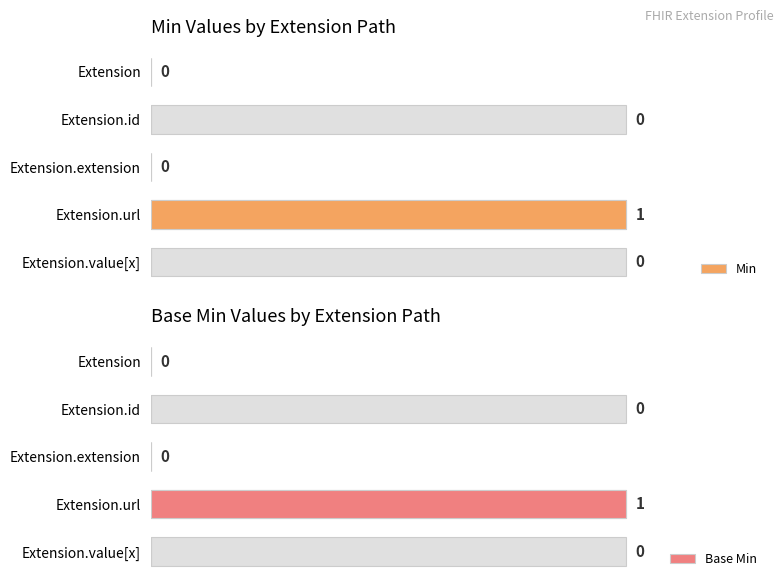

True or false: Base Min has a value of 0 at Extension.value[x].

True